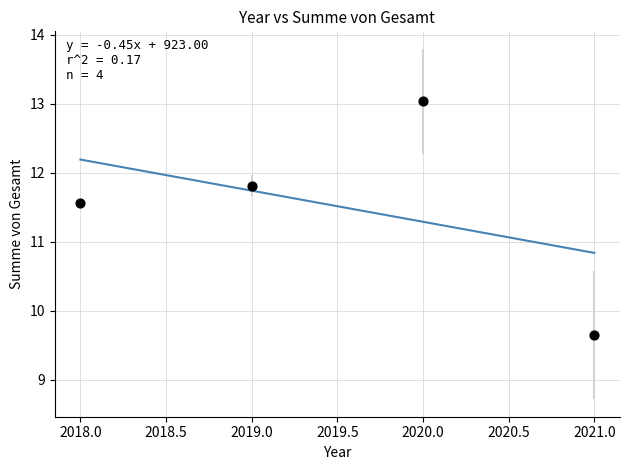

What Y value in the scatter plot is closest to 11?

11.6